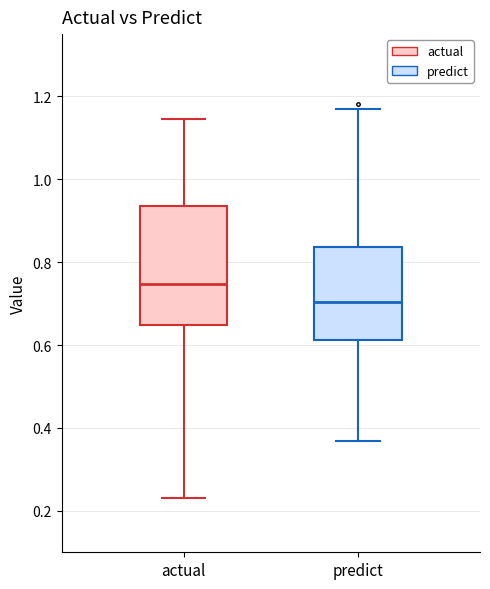

Where does the upper whisker of the box for actual end on the y-axis? The values are not printed on the chart, so give them approximately, as read against the axis.

1.14